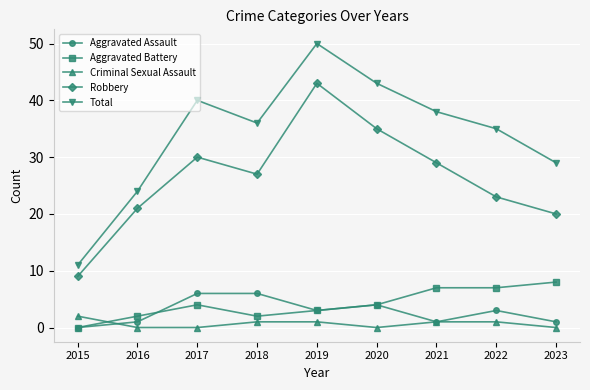

Where is the first local minimum for Aggravated Battery?

2018